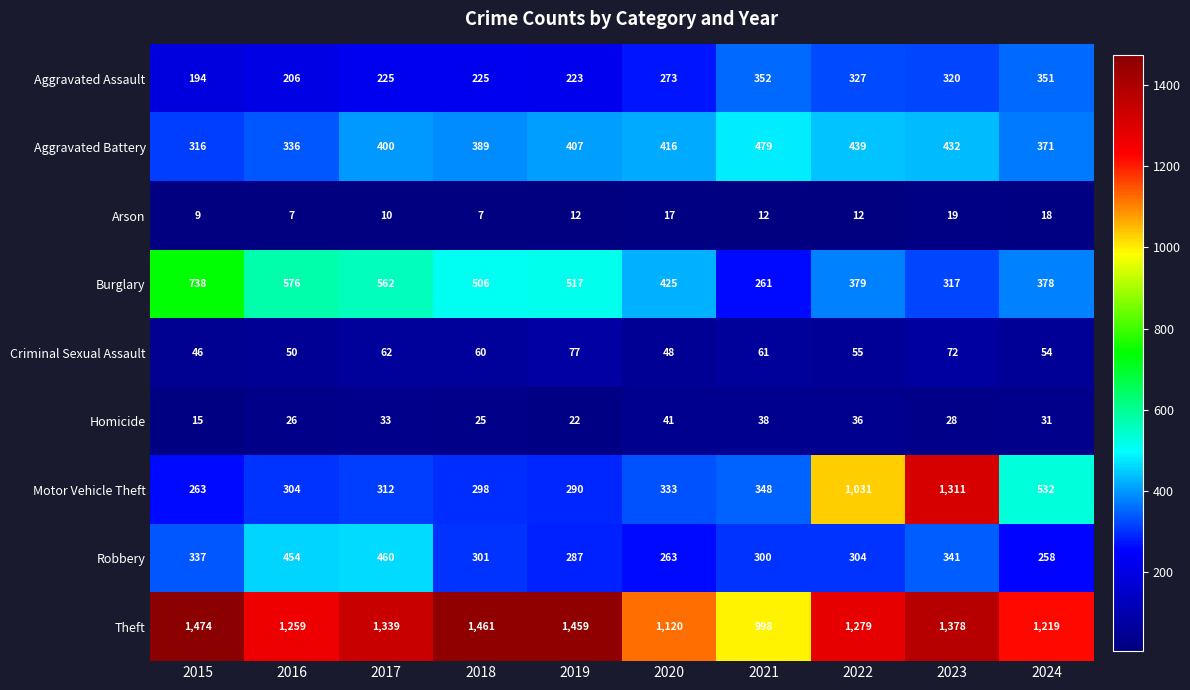

Rank the series by their maximum value, from highest to lowest.

Theft, Motor Vehicle Theft, Burglary, Aggravated Battery, Robbery, Aggravated Assault, Criminal Sexual Assault, Homicide, Arson